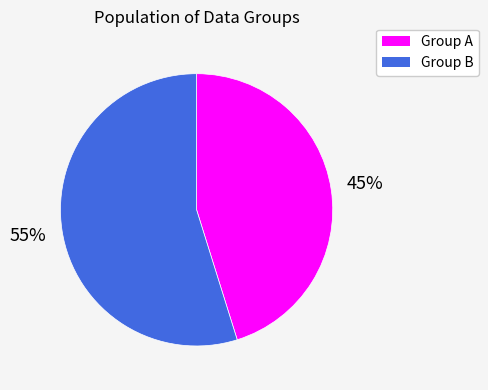

Is the sum of Group A and Group B greater than half?

Yes